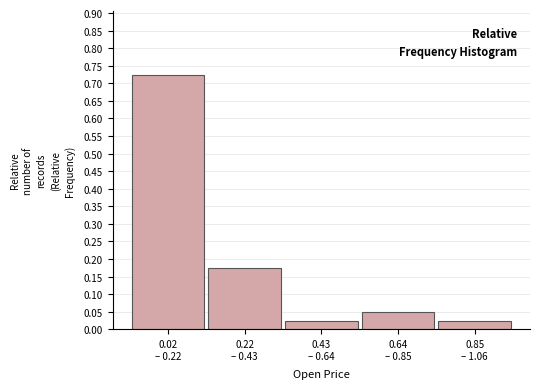

What is the sum of all values?

1.0